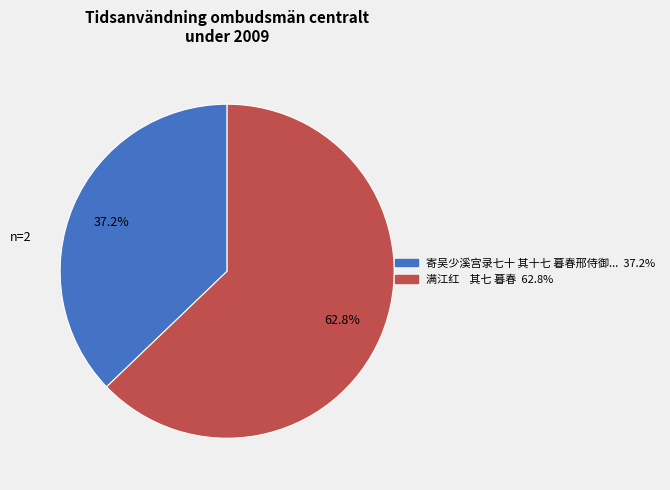

Does any single category account for the majority?

Yes